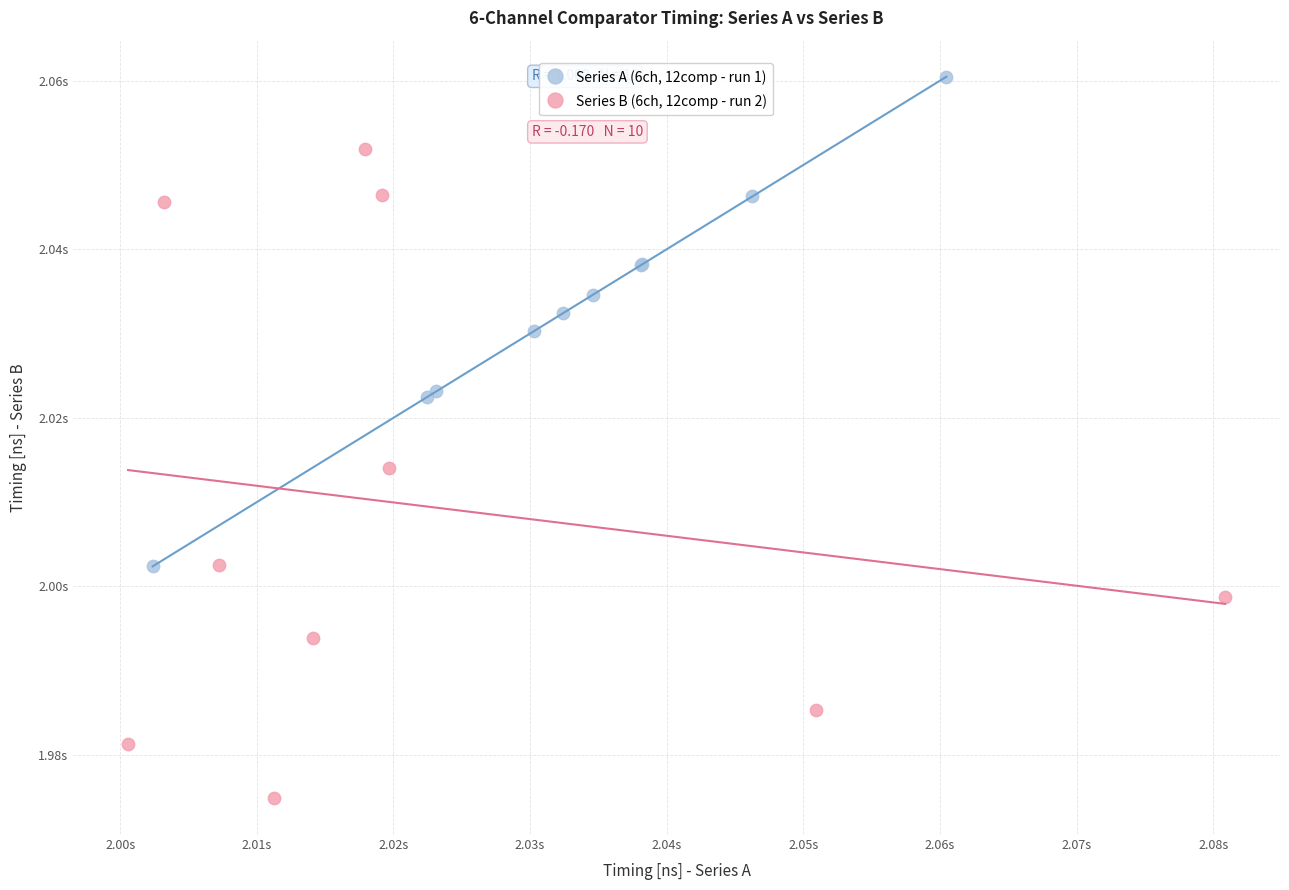

Which series contains the highest Y value?

Series A (6ch, 12comp - run 1)